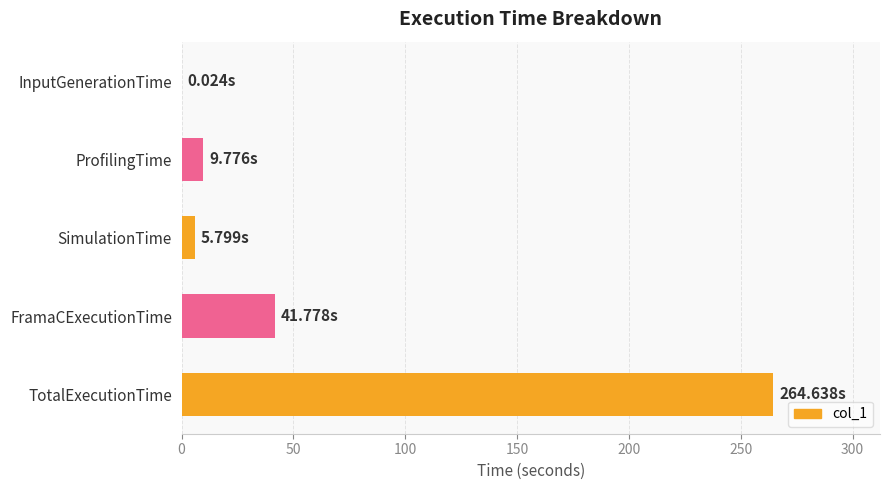

At which label is the value closest to 132?

FramaCExecutionTime